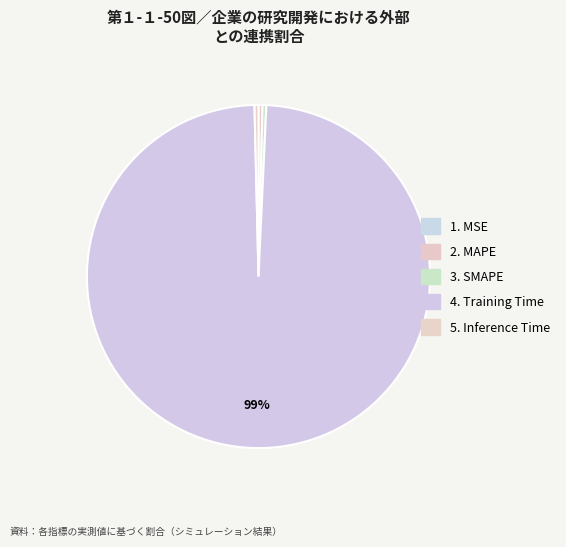

Count the number of slices in the pie.

5